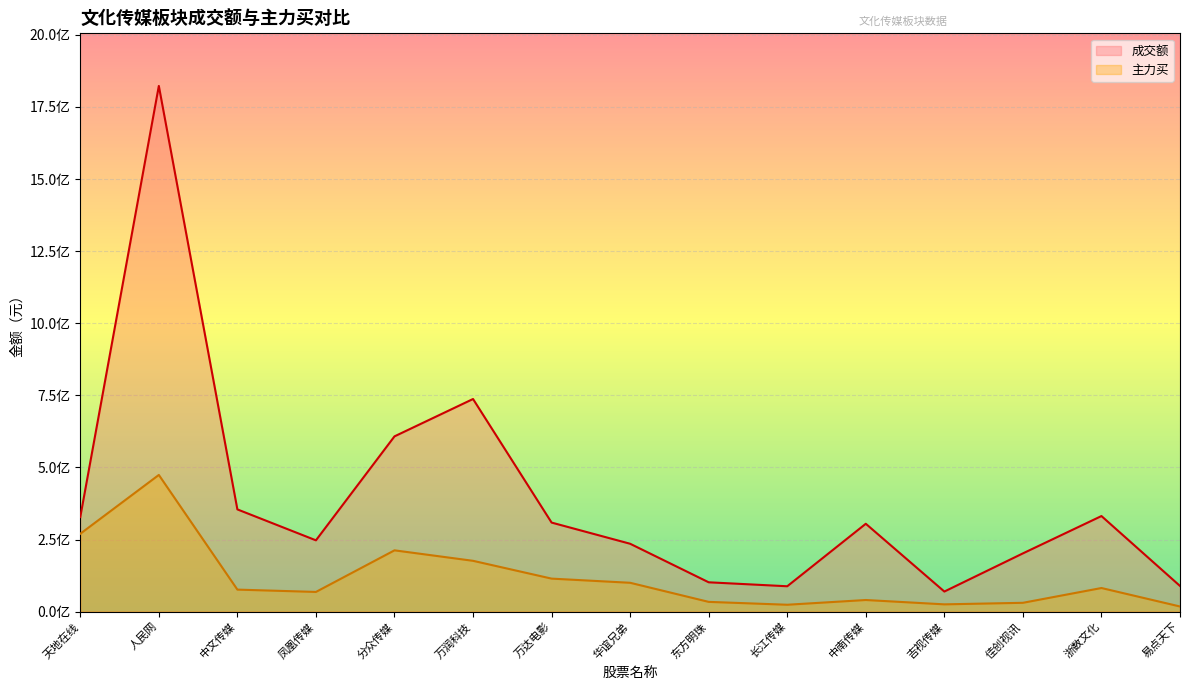

List the labels in order of 成交额 value, smallest first.

吉视传媒, 长江传媒, 易点天下, 东方明珠, 佳创视讯, 华谊兄弟, 凤凰传媒, 中南传媒, 万达电影, 天地在线, 浙数文化, 中文传媒, 分众传媒, 万润科技, 人民网